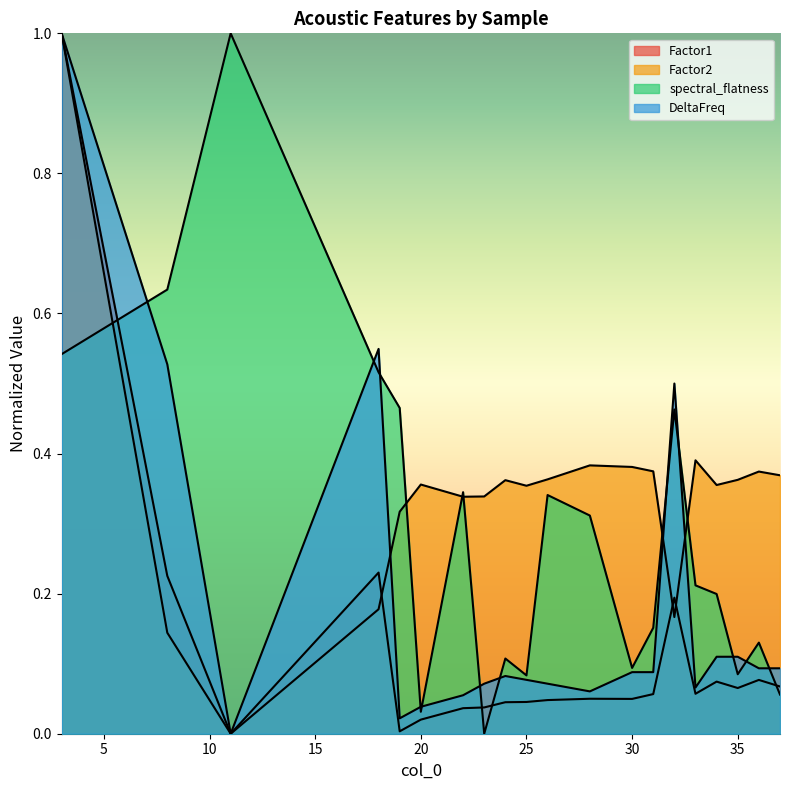

What is the sum of all spectral_flatness values?

5.8